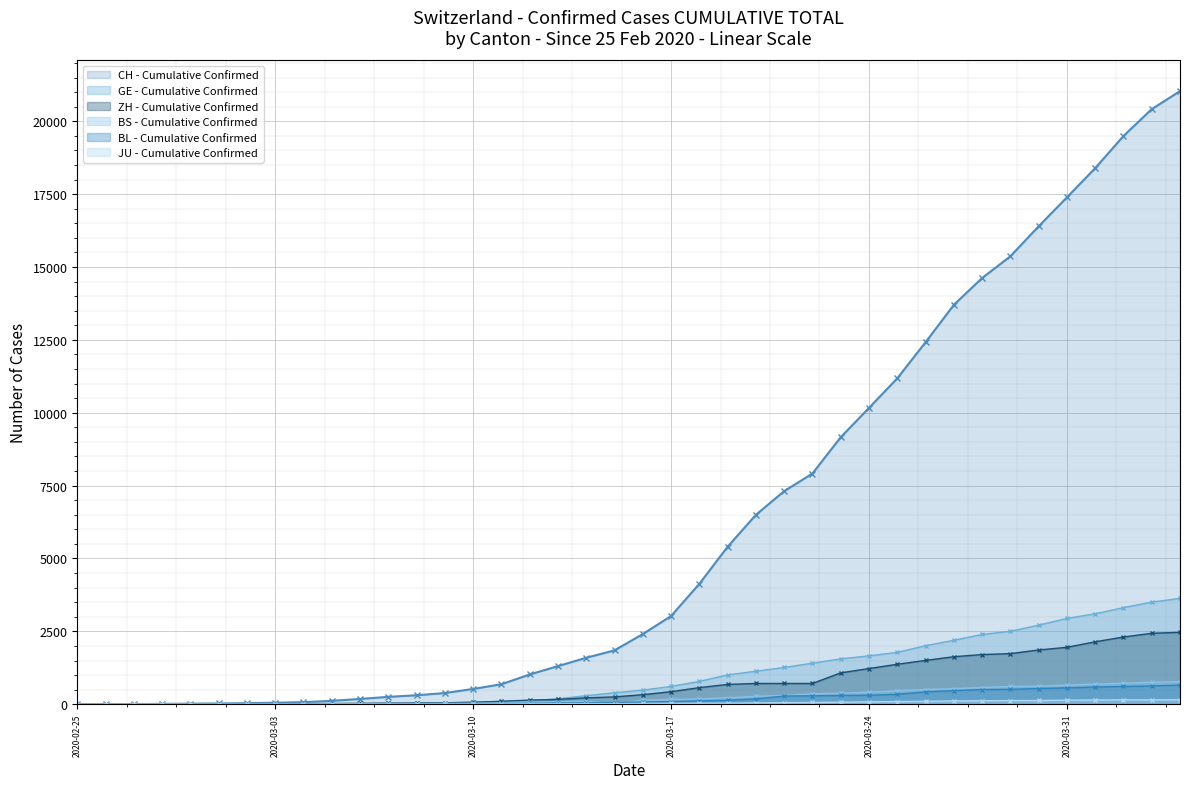

Where is the first local maximum for BS?

2020-03-14